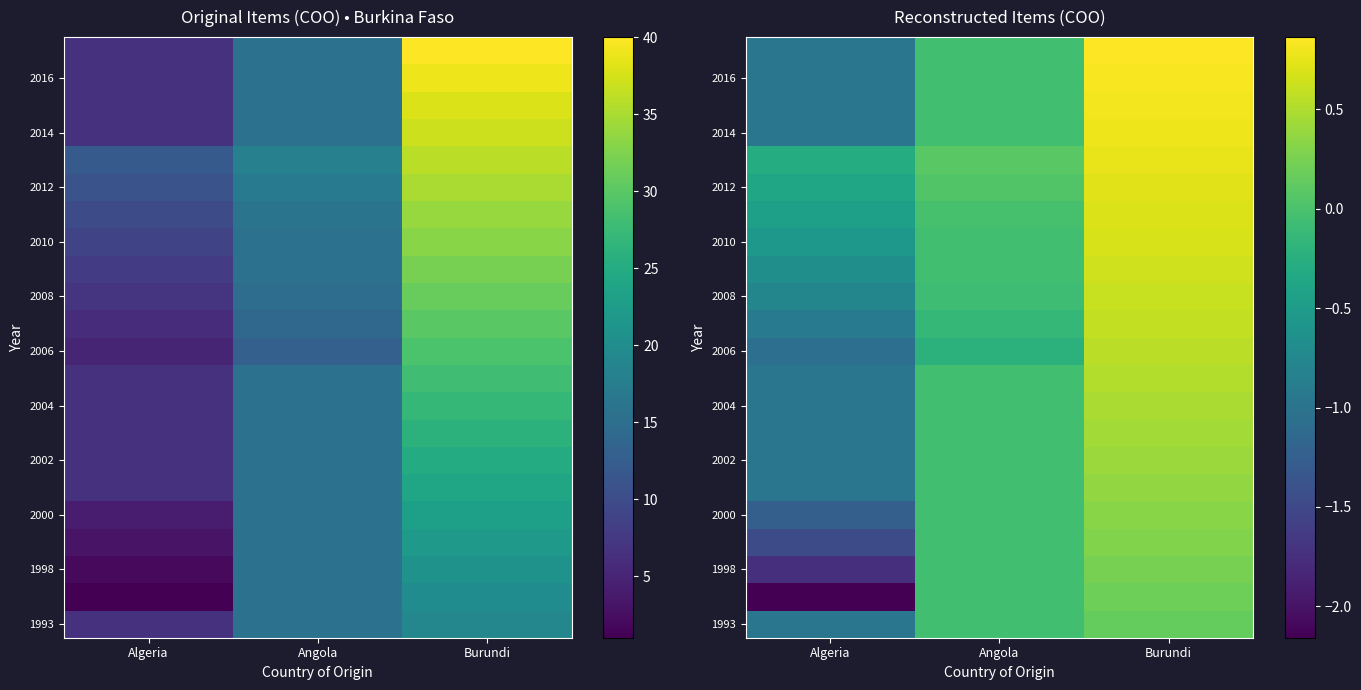

Is it true that 2000 equals -2.0 at Algeria?

False